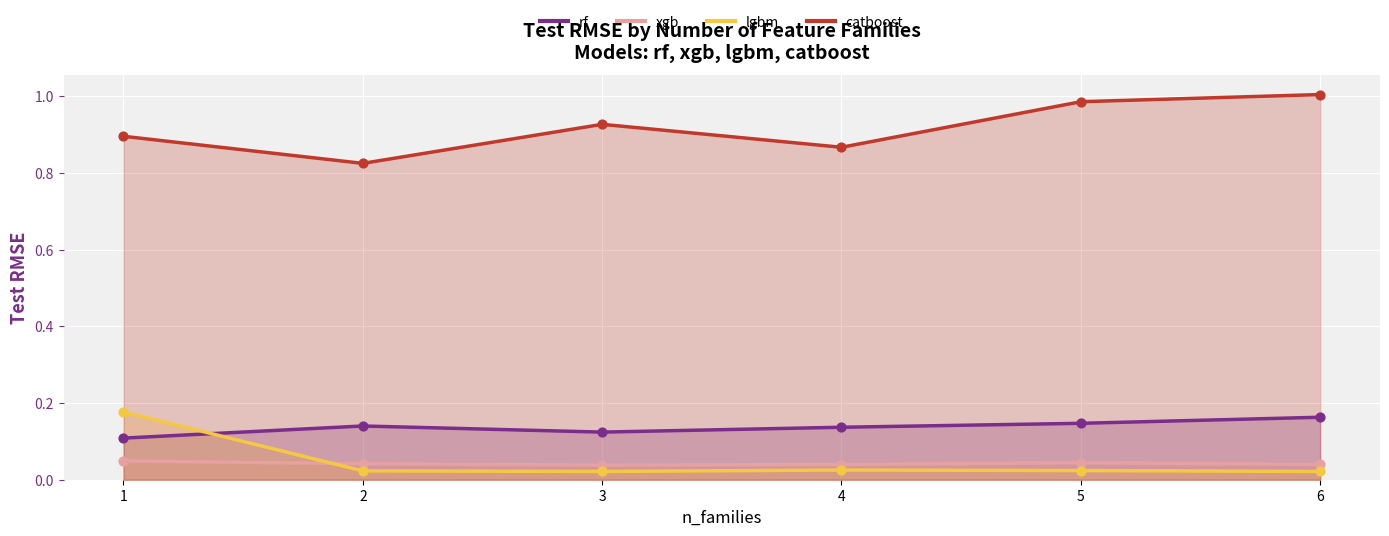

At which category is the sum across all series the highest?

1